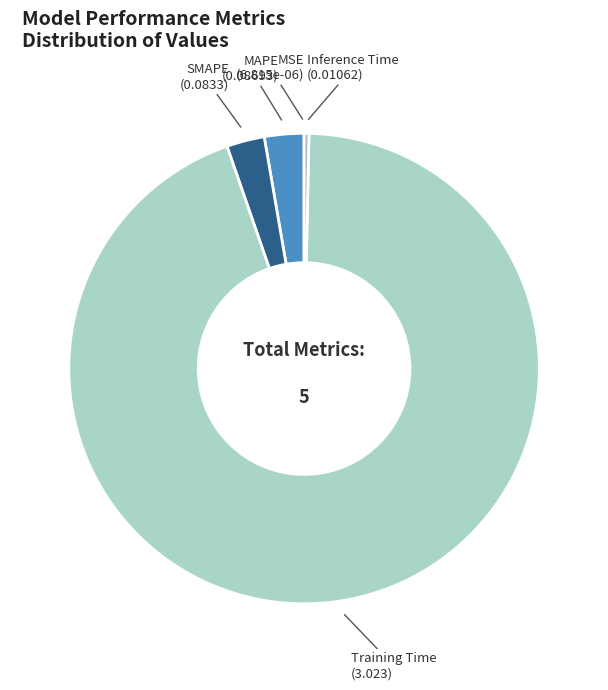

Which slice is the largest?

Training Time